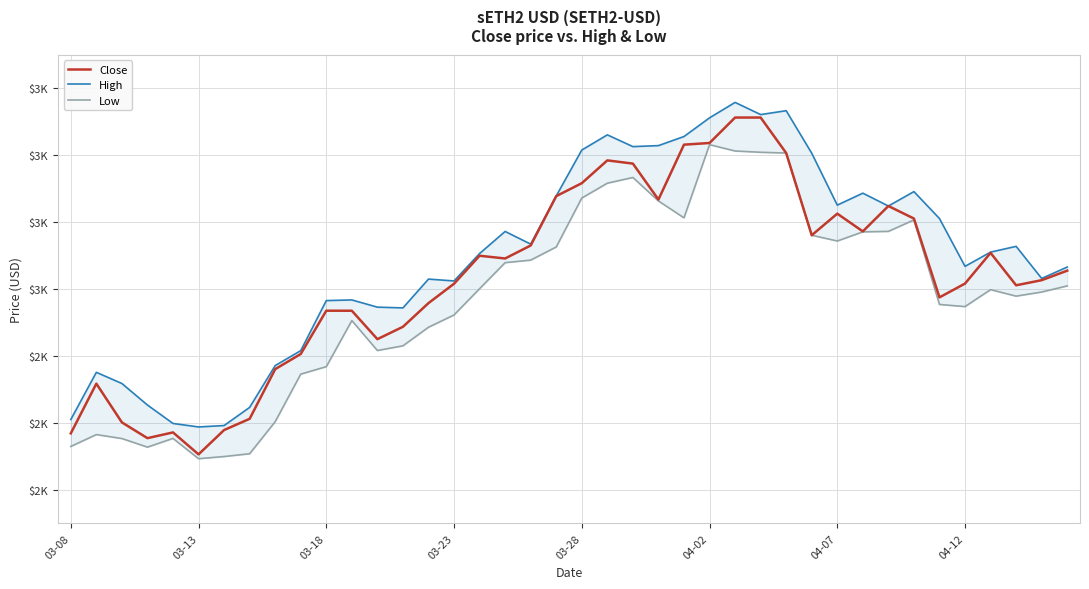

At how many categories does at least one series exceed 3520?

3